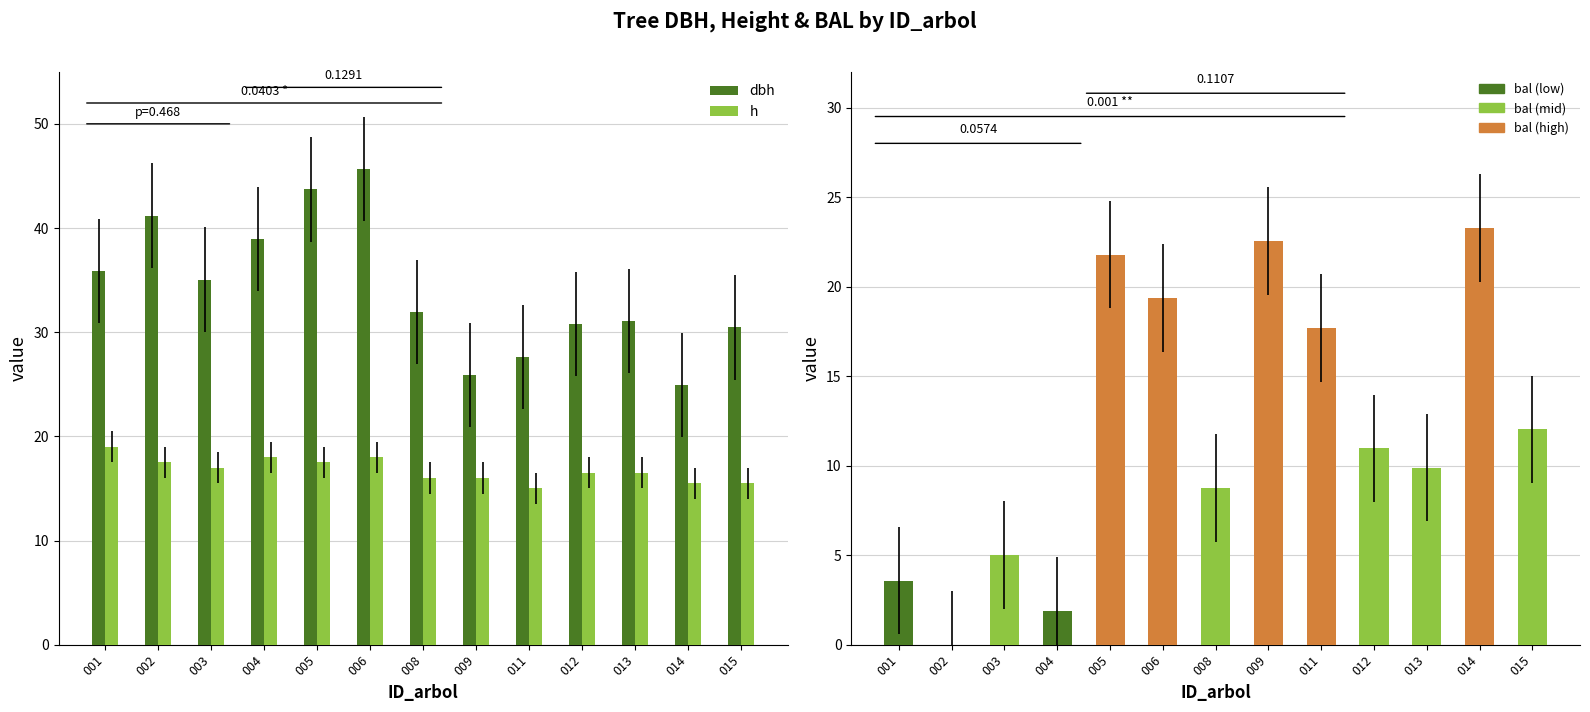

At which category is the sum across all series the highest?

006